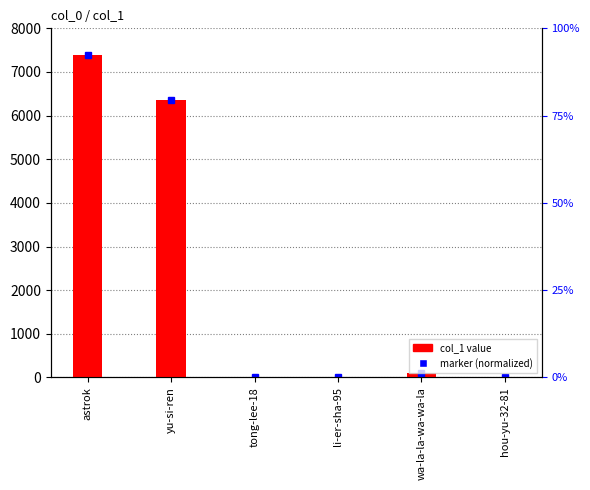

What is the value of the 5th bar from the left?

91